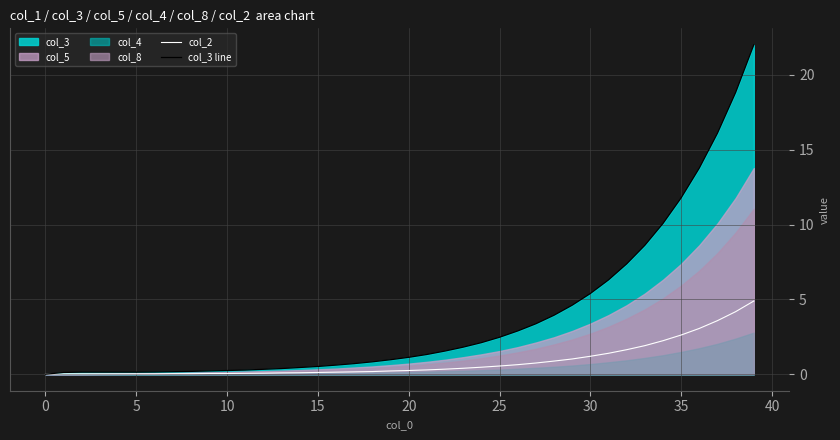

Read the col_2 value at 14.

0.1